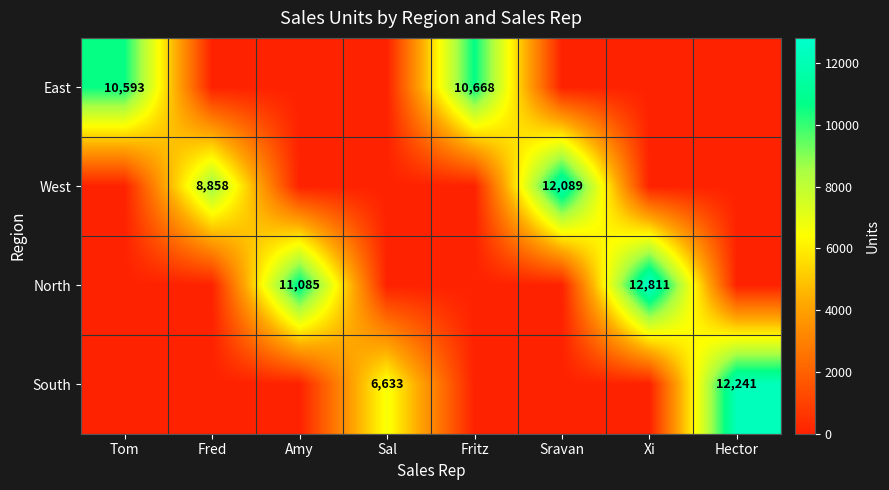

Is it true that West equals 3780 at Fred?

False